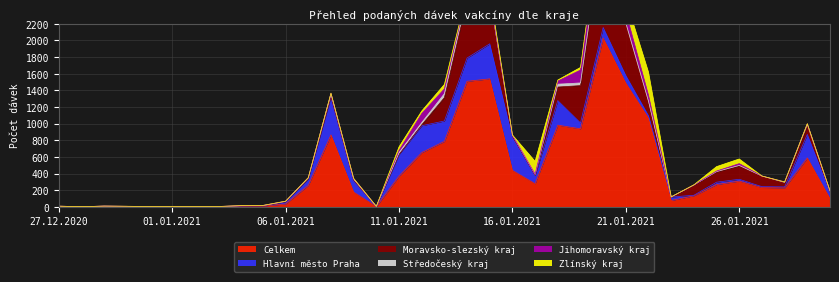

What is the label of the 29th point from the left?

24.01.2021